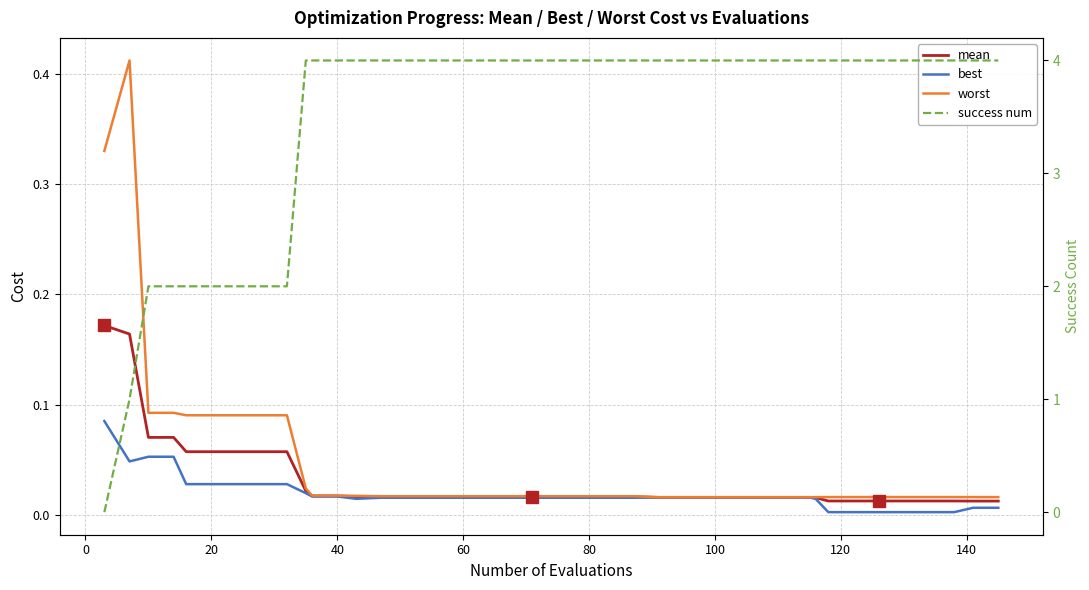

Which series has the largest range (max minus min)?

success num